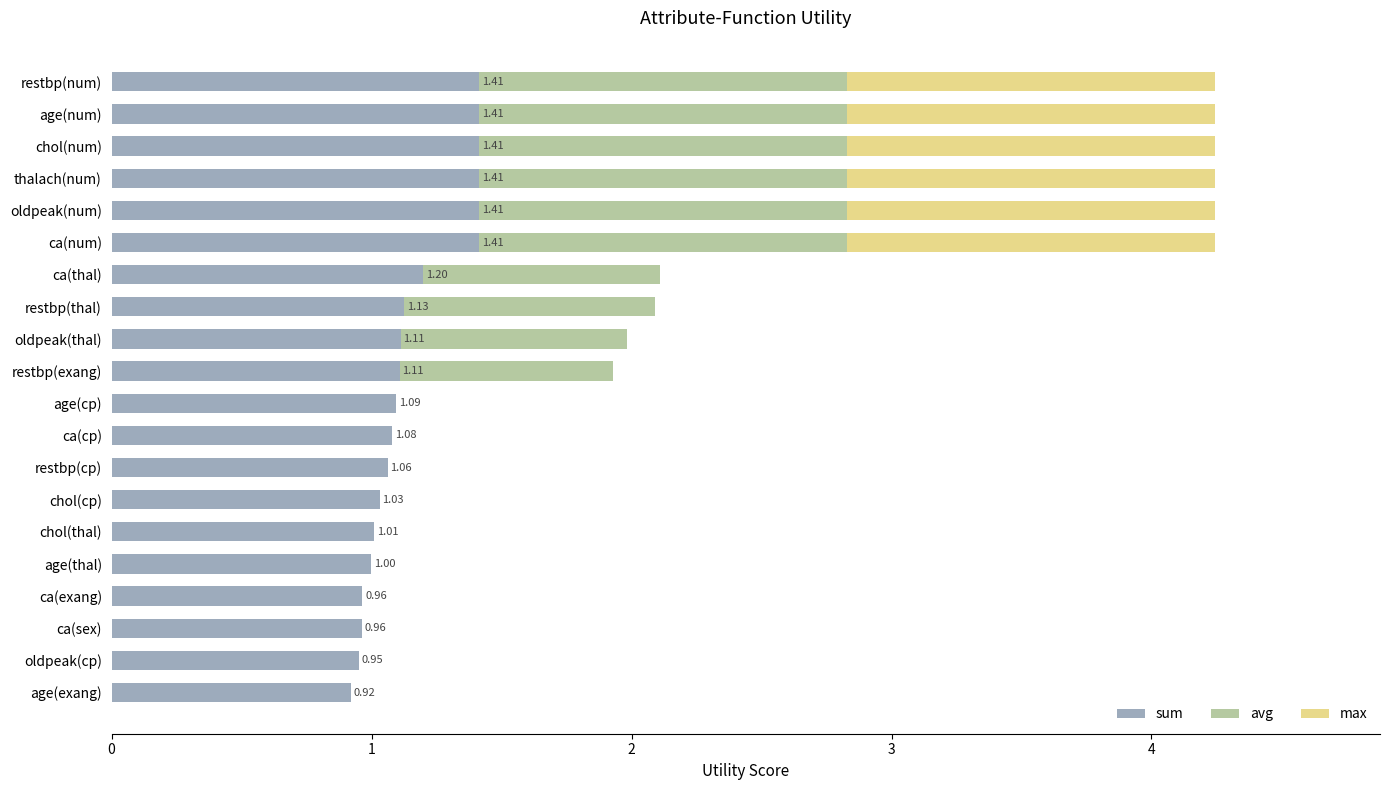

What is the total value across all series at thalach(num)?

4.2